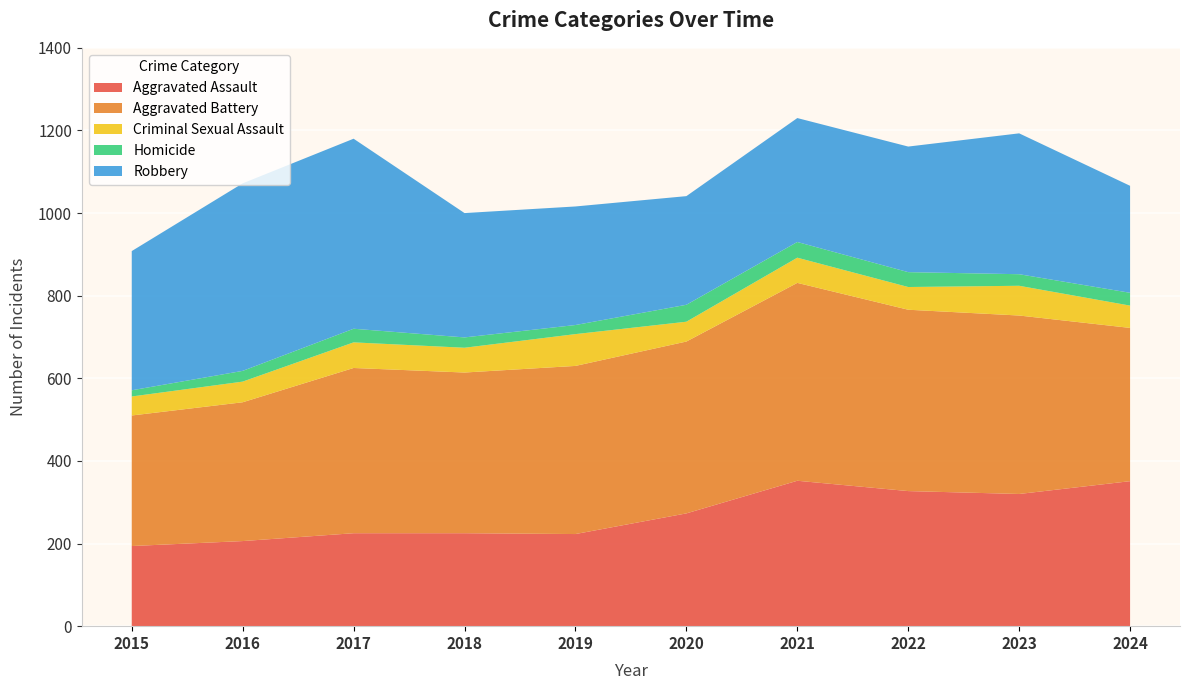

Reading left to right, list all the values displayed in this chart.

Aggravated Assault: 2015=194	2016=206	2017=225	2018=225	2019=223	2020=273	2021=352	2022=327	2023=320	2024=351
Aggravated Battery: 2015=316	2016=336	2017=400	2018=389	2019=407	2020=416	2021=479	2022=439	2023=432	2024=371
Criminal Sexual Assault: 2015=46	2016=50	2017=62	2018=60	2019=77	2020=48	2021=61	2022=55	2023=72	2024=54
Homicide: 2015=15	2016=26	2017=33	2018=25	2019=22	2020=41	2021=38	2022=36	2023=28	2024=31
Robbery: 2015=337	2016=454	2017=460	2018=301	2019=287	2020=263	2021=300	2022=304	2023=341	2024=259